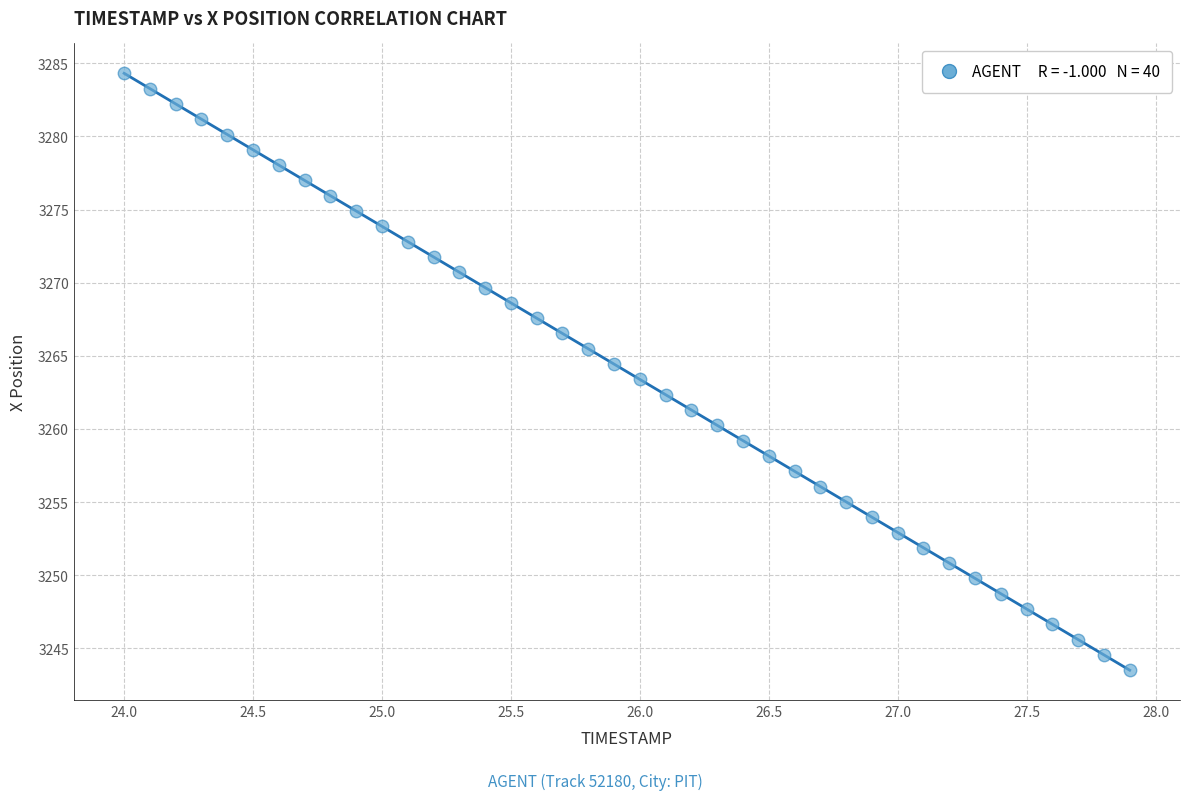

What is the range of X values (max minus min)?

3.9